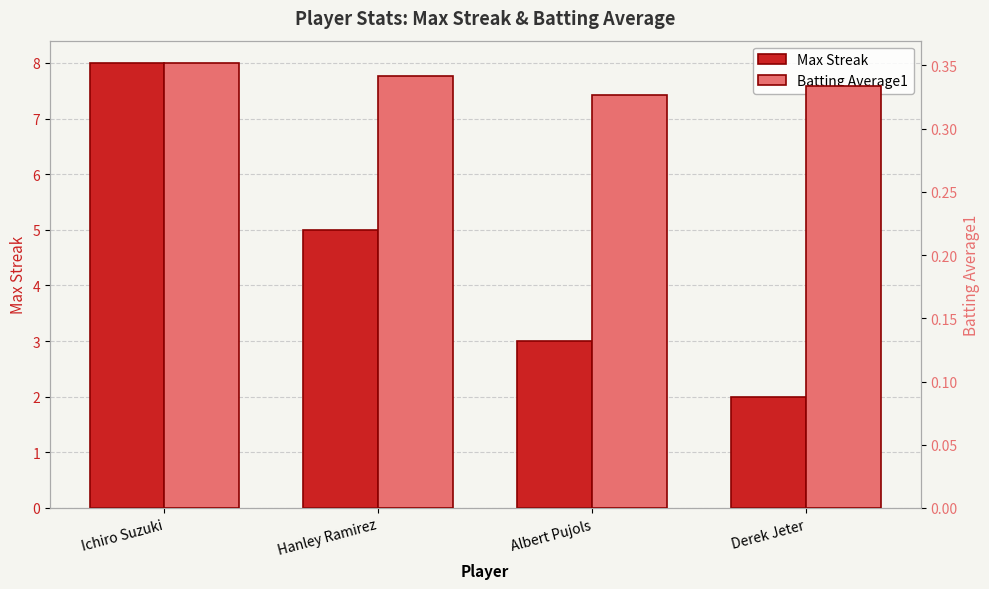

At which label does Max Streak reach its peak?

Ichiro Suzuki